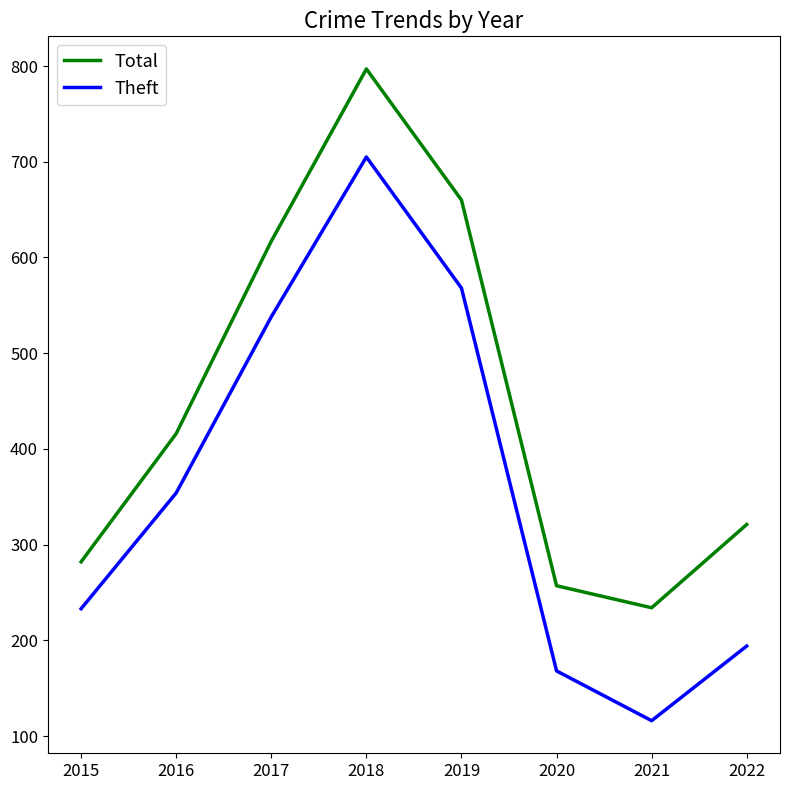

What is the total value across all series at 2016?

770